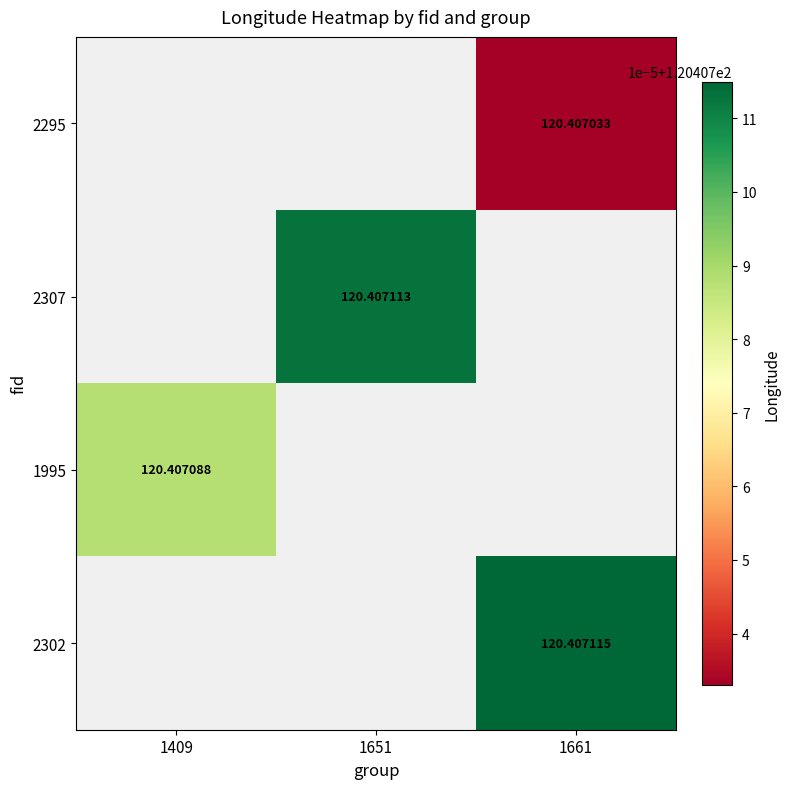

What is the maximum value for 1995?

120.4